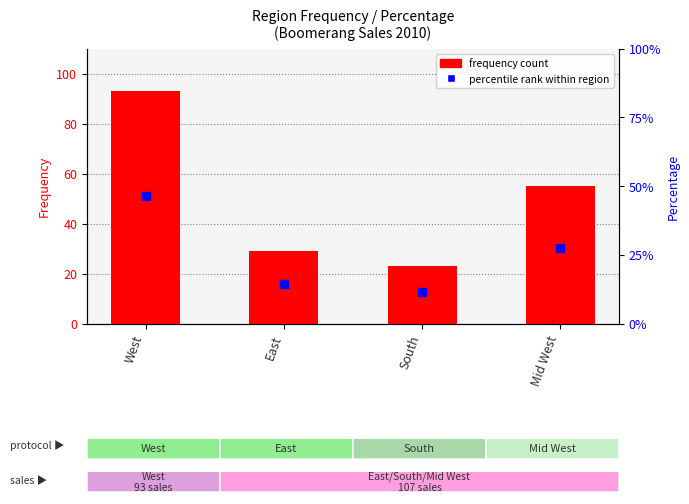

At how many categories does at least one series exceed 40?

2